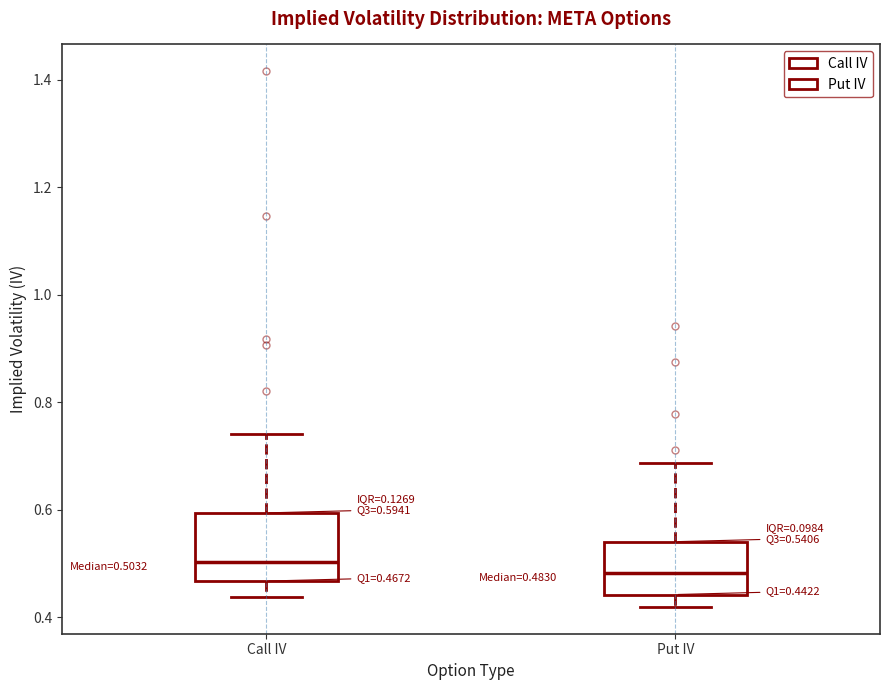

Comparing the boxes themselves (not the whiskers), which one is the tallest?

Call IV